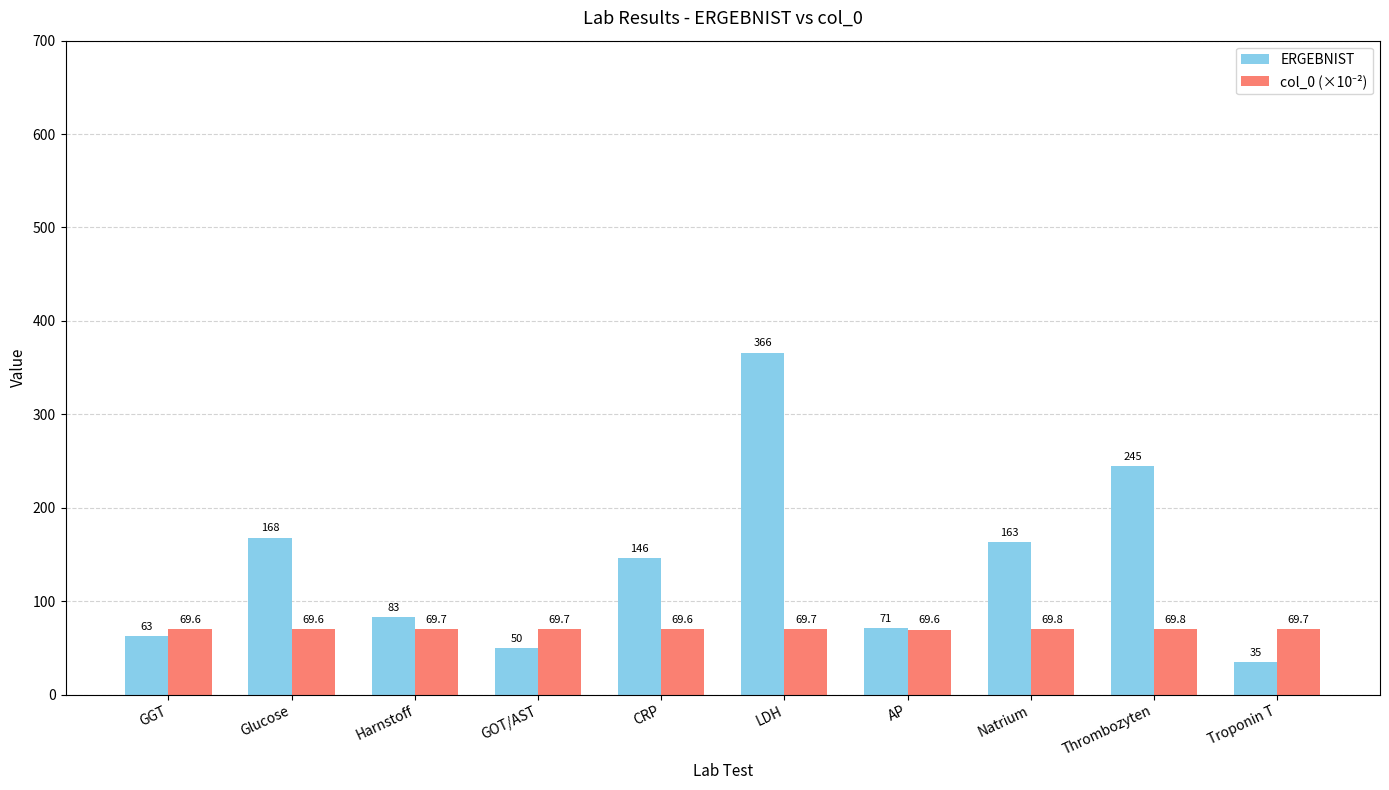

True or false: ERGEBNIST has a value of 29.3 at AP.

False